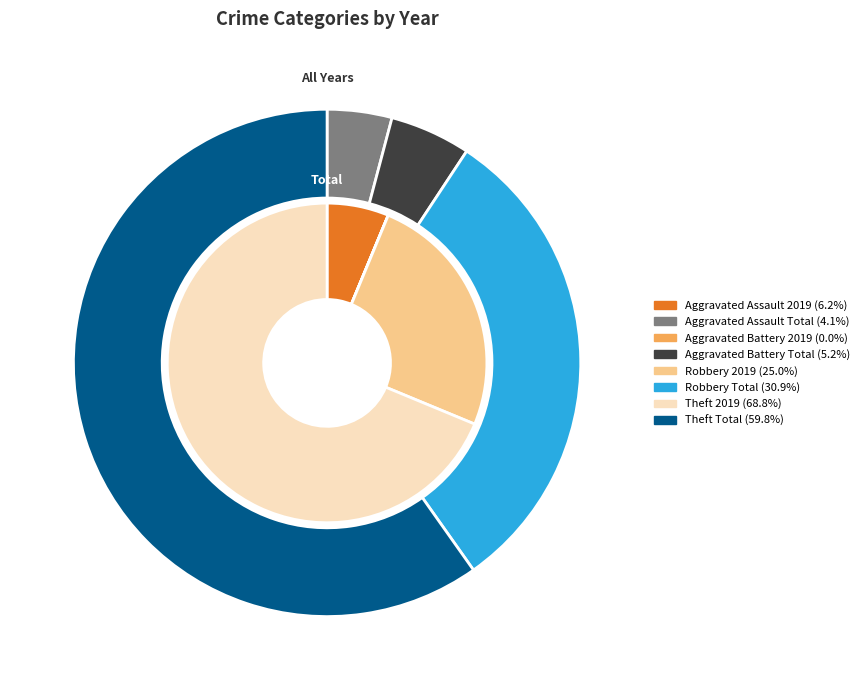

To the nearest percent, what is the difference between the values_total and 2 slice percentages?

25%